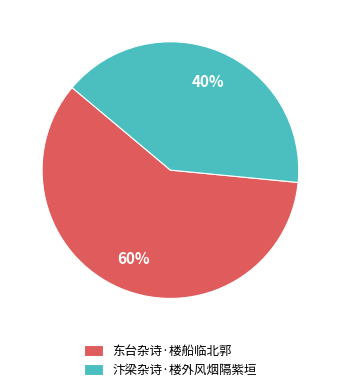

Is it true that 汴梁杂诗·楼外风烟隔紫垣 is 40% of the pie?

True